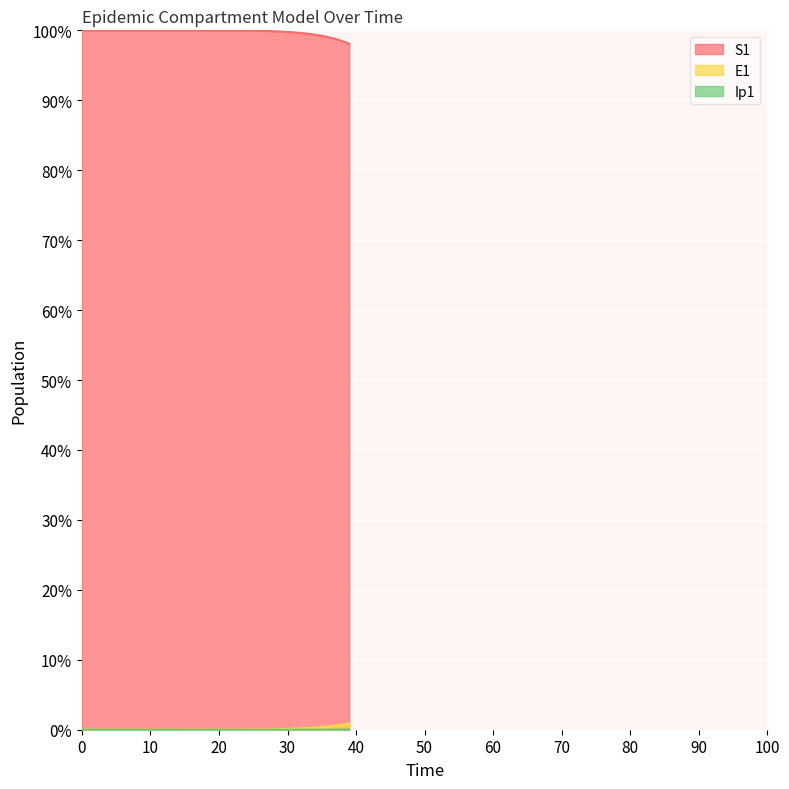

What is the total value across all series at 21?

100.0